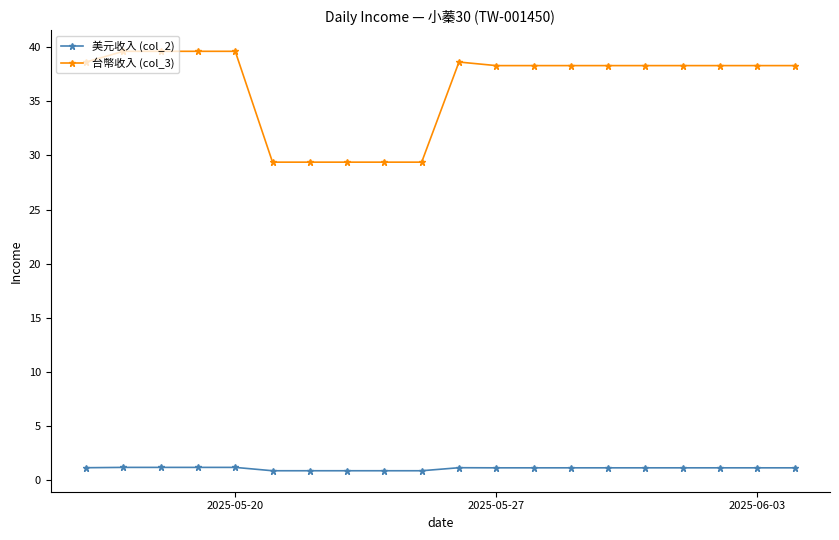

Which series has the largest total across all categories?

台幣收入 (col_3)